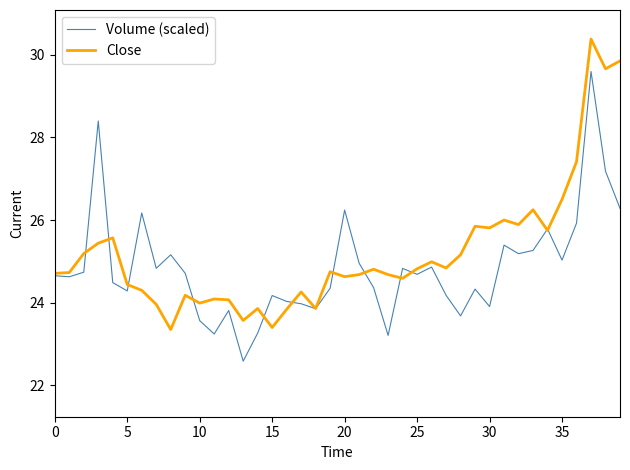

What is the maximum value shown in the chart?

30.4